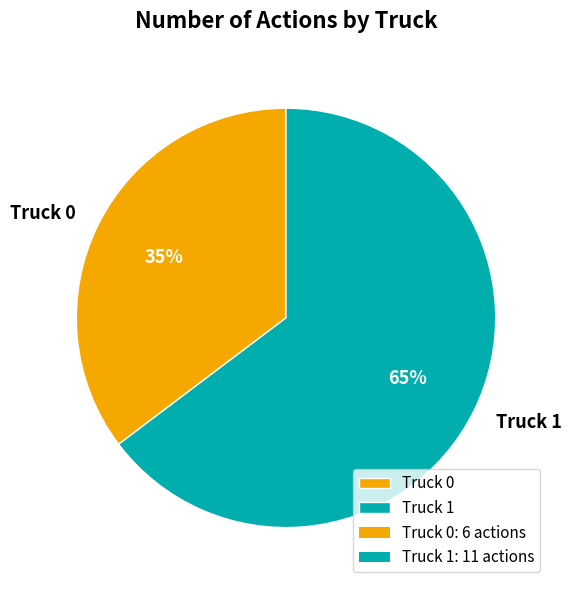

To the nearest percent, what percentage of the pie is Truck 0?

35%